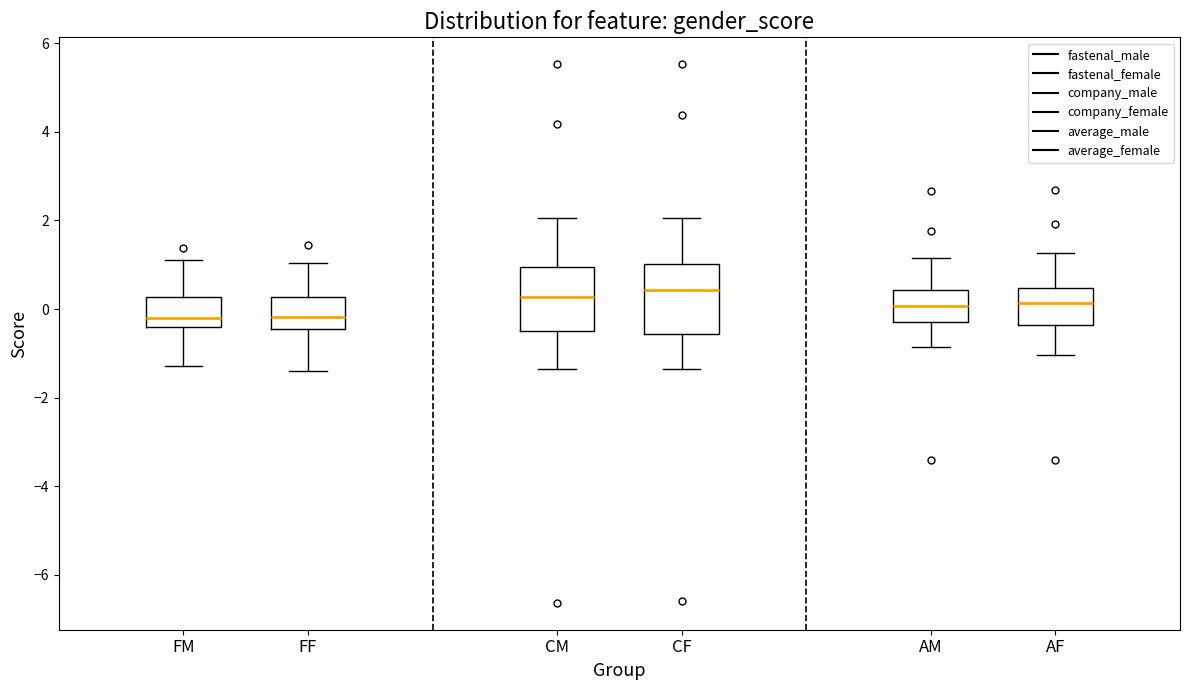

Reading left to right, transcribe this box plot: for each box, give where its median line is, the range the box spans, and where its two whiskers end, as read against the y-axis. The values are not printed on the chart, so give them approximately, as read against the axis.

FM: median -0.2, box -0.4 to 0.2, whiskers -1.2 to 1.2
FF: median -0.2, box -0.4 to 0.2, whiskers -1.4 to 1.0
CM: median 0.2, box -0.4 to 1.0, whiskers -1.4 to 2.0
CF: median 0.4, box -0.6 to 1.0, whiskers -1.4 to 2.0
AM: median 0.0, box -0.2 to 0.4, whiskers -0.8 to 1.2
AF: median 0.2, box -0.4 to 0.4, whiskers -1.0 to 1.2